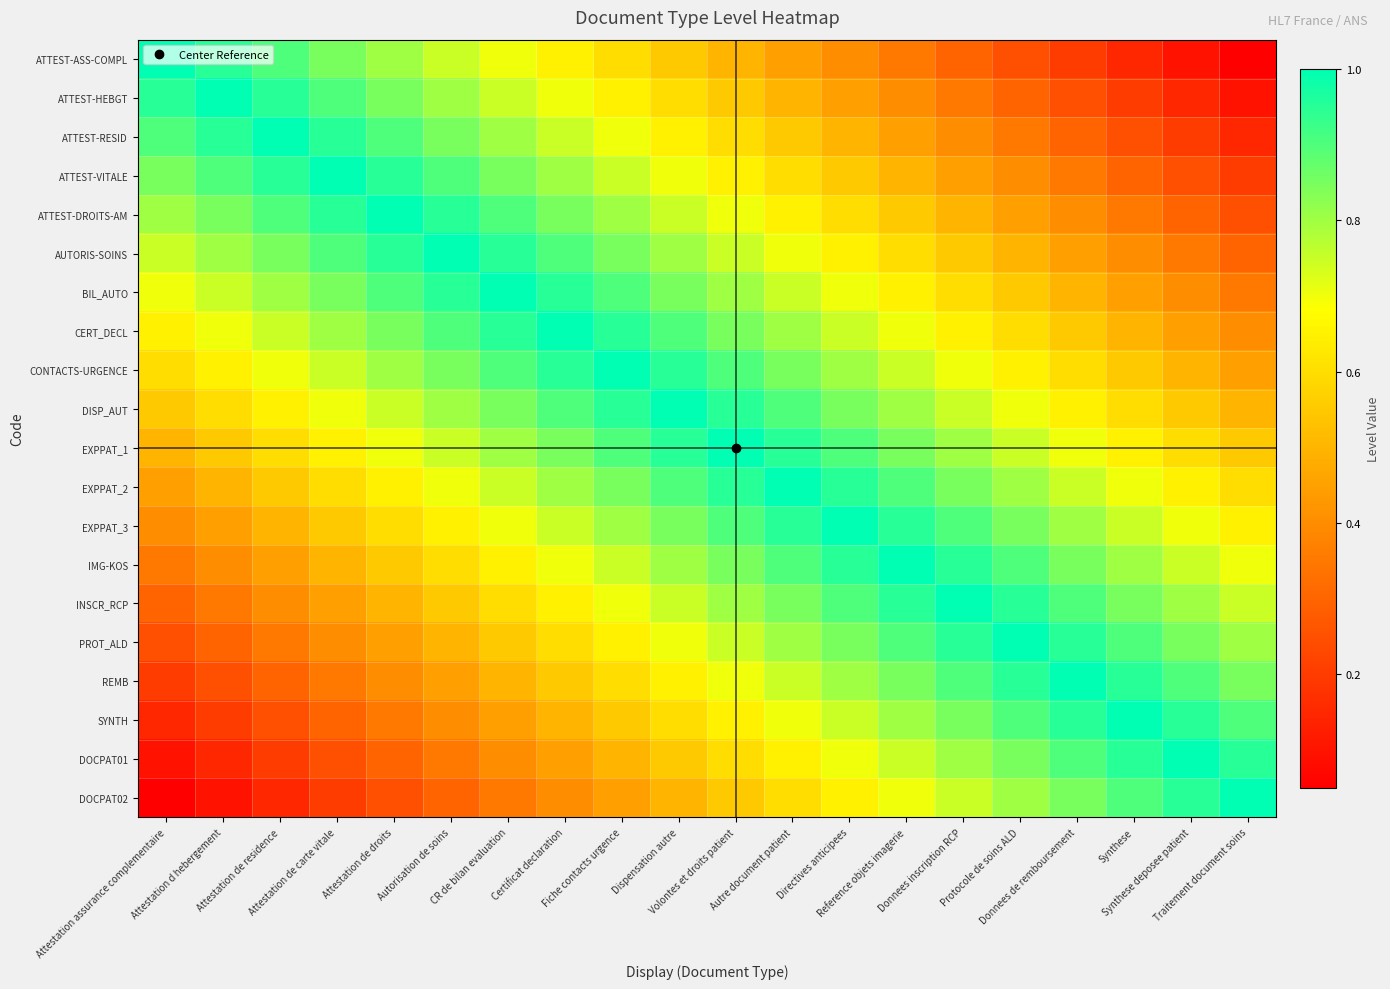

Which series has the widest spread of values?

ATTEST-ASS-COMPL